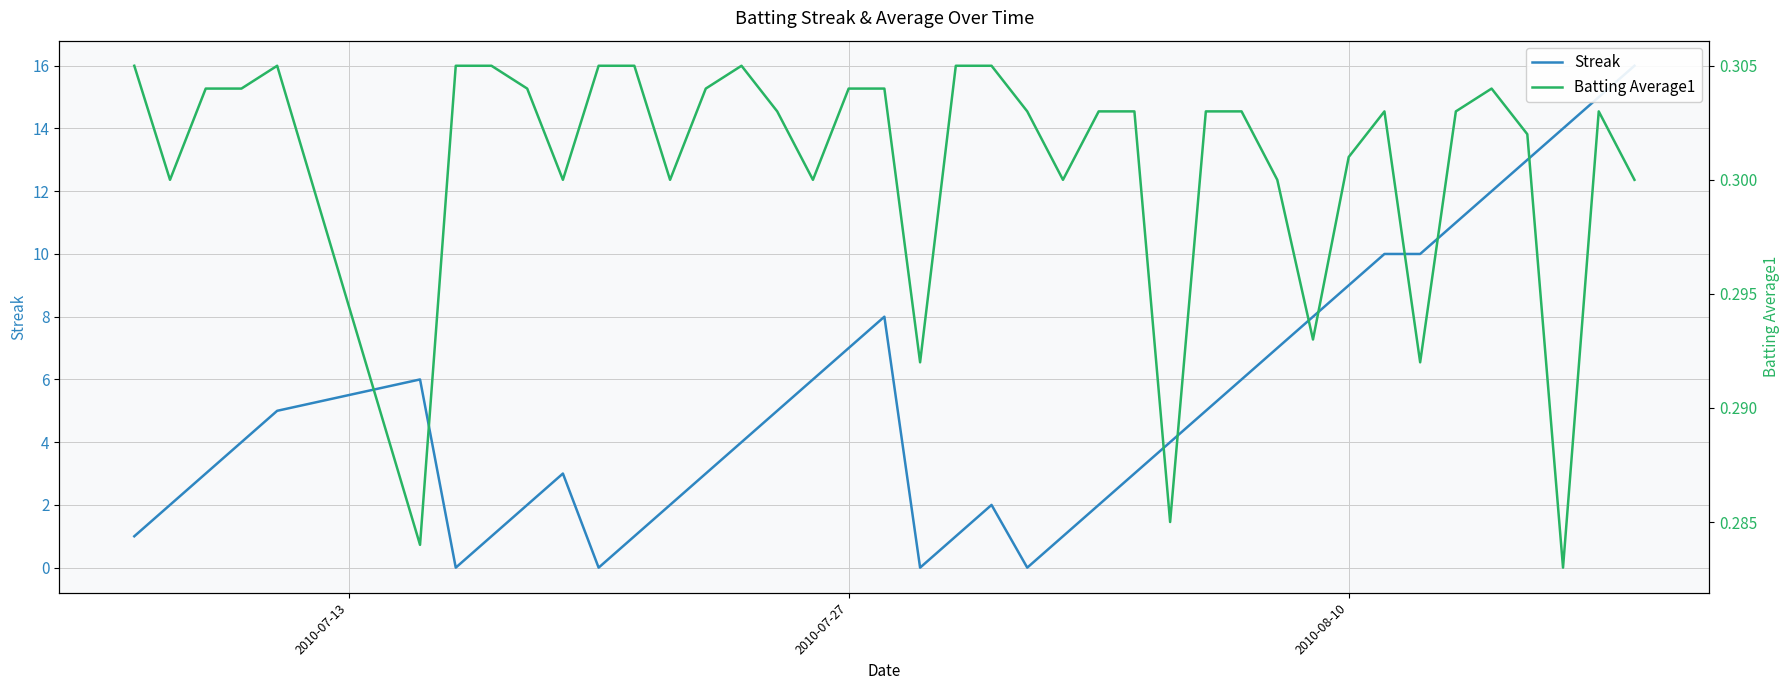

How many data points in Streak are above 4?

19